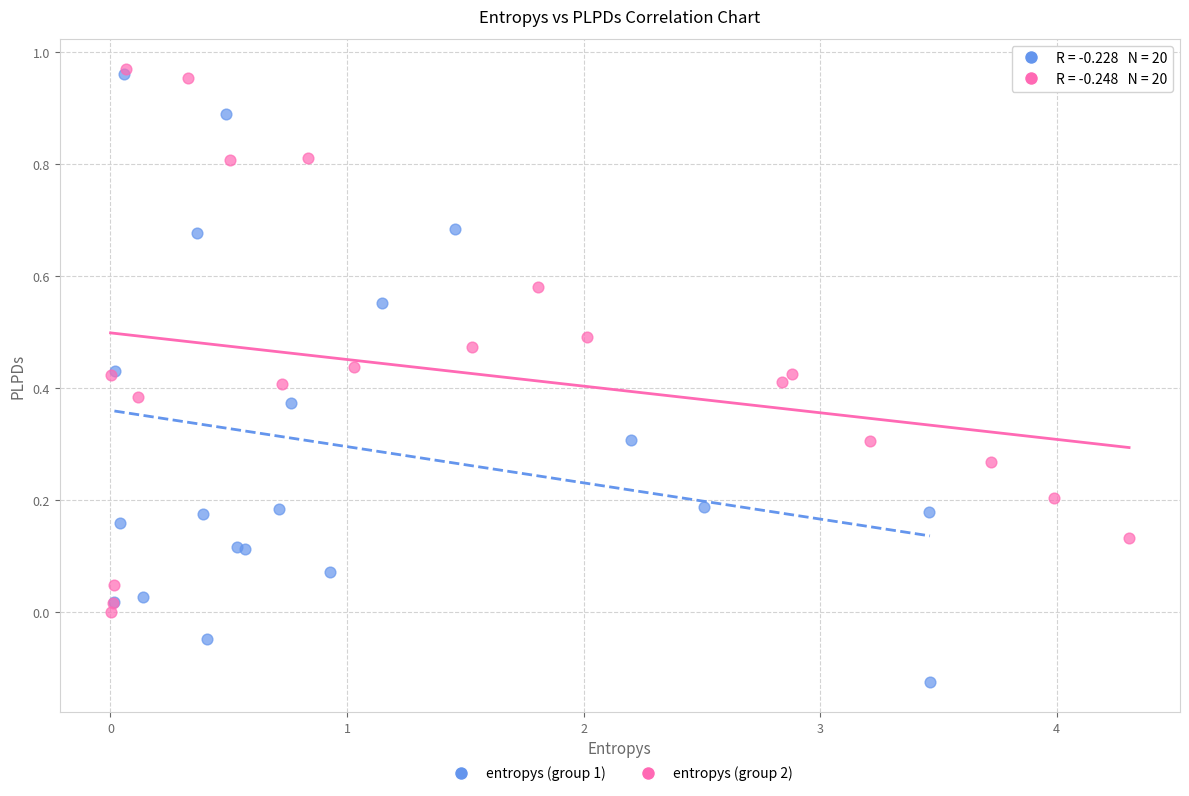

What are all the series names shown in the legend?

entropys (group 1), entropys (group 2)